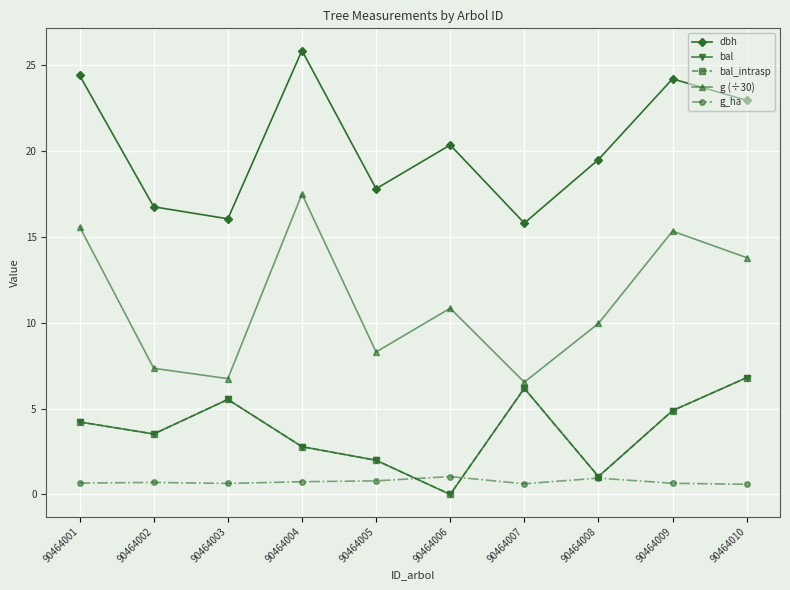

Is this an area chart (filled region under the line)?

No